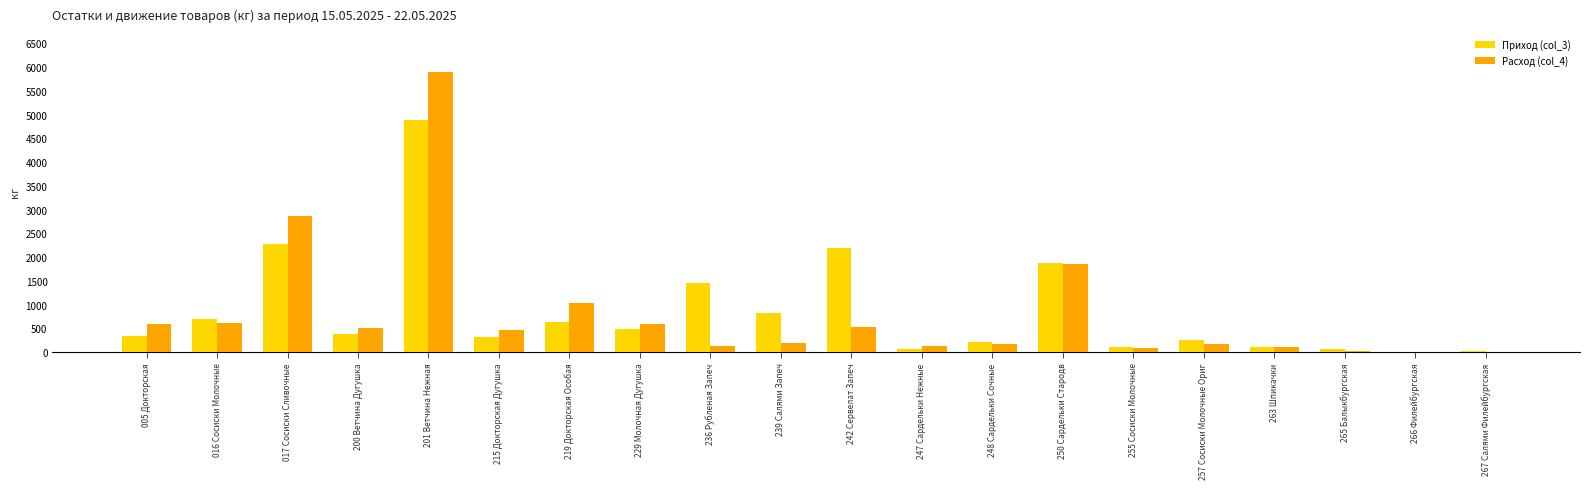

The Приход (col_3) series shows 114.7 at 263 Шпикачки. True or false?

True